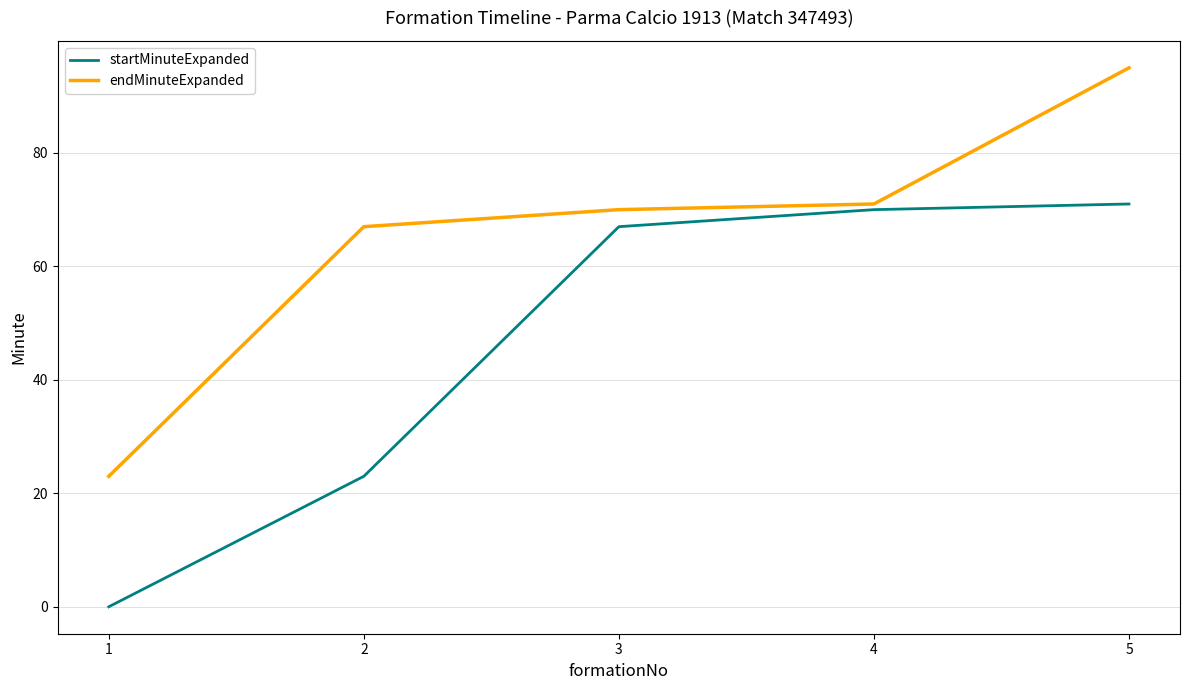

How many categories are shown in the chart?

5